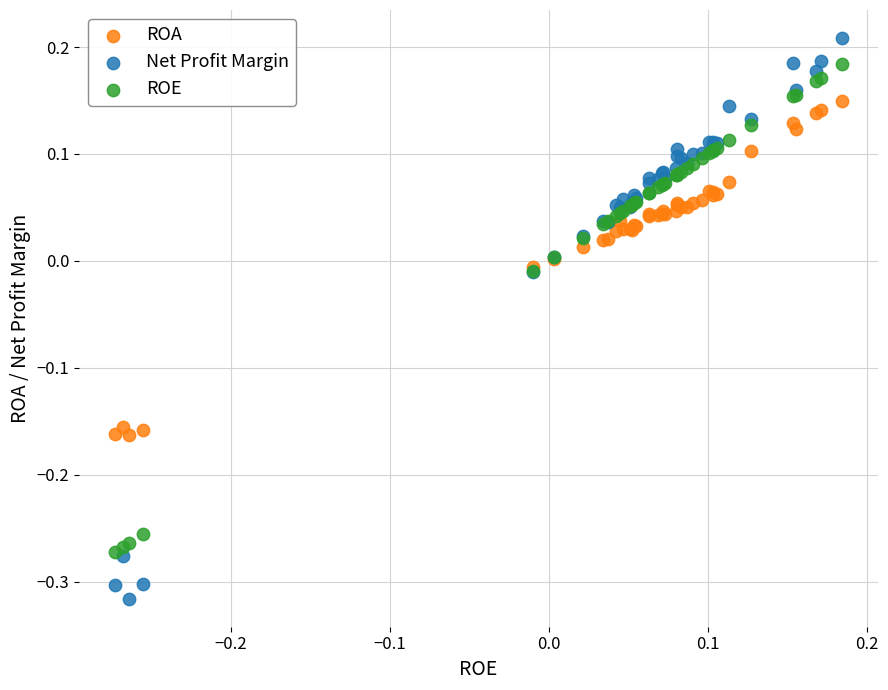

Which series has the largest Y range (max minus min)?

Net Profit Margin